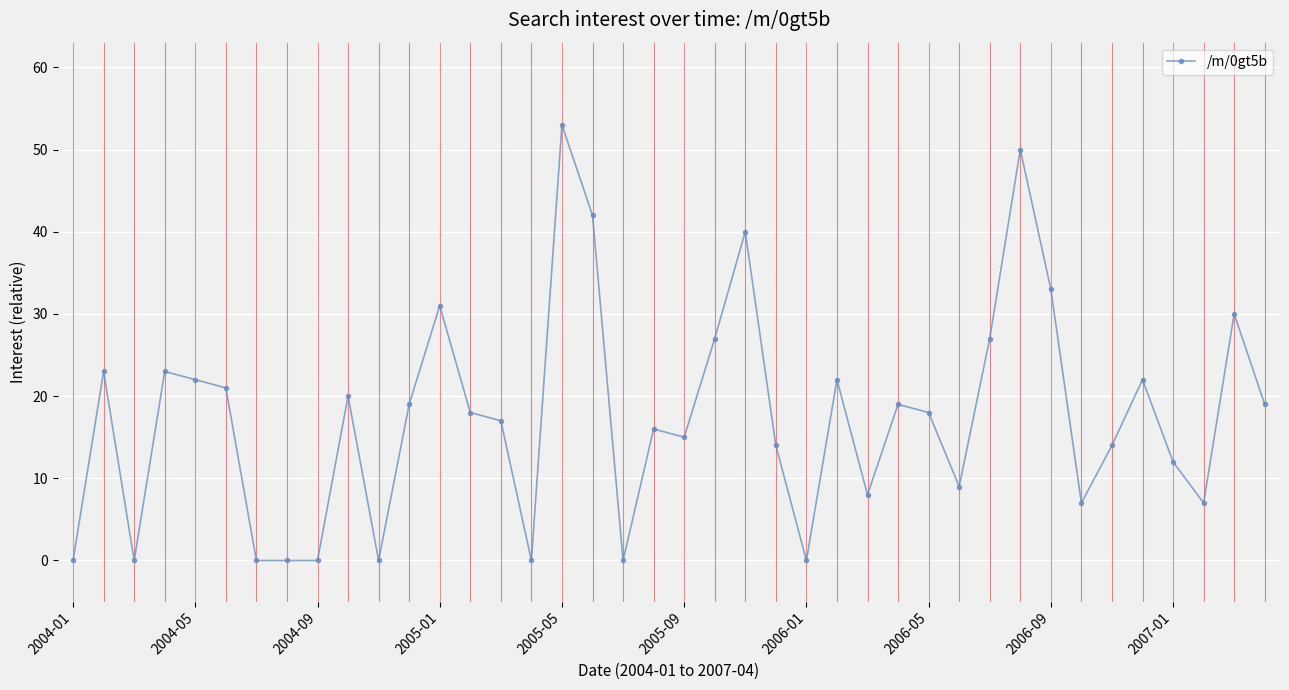

How many lines are shown in the chart?

1